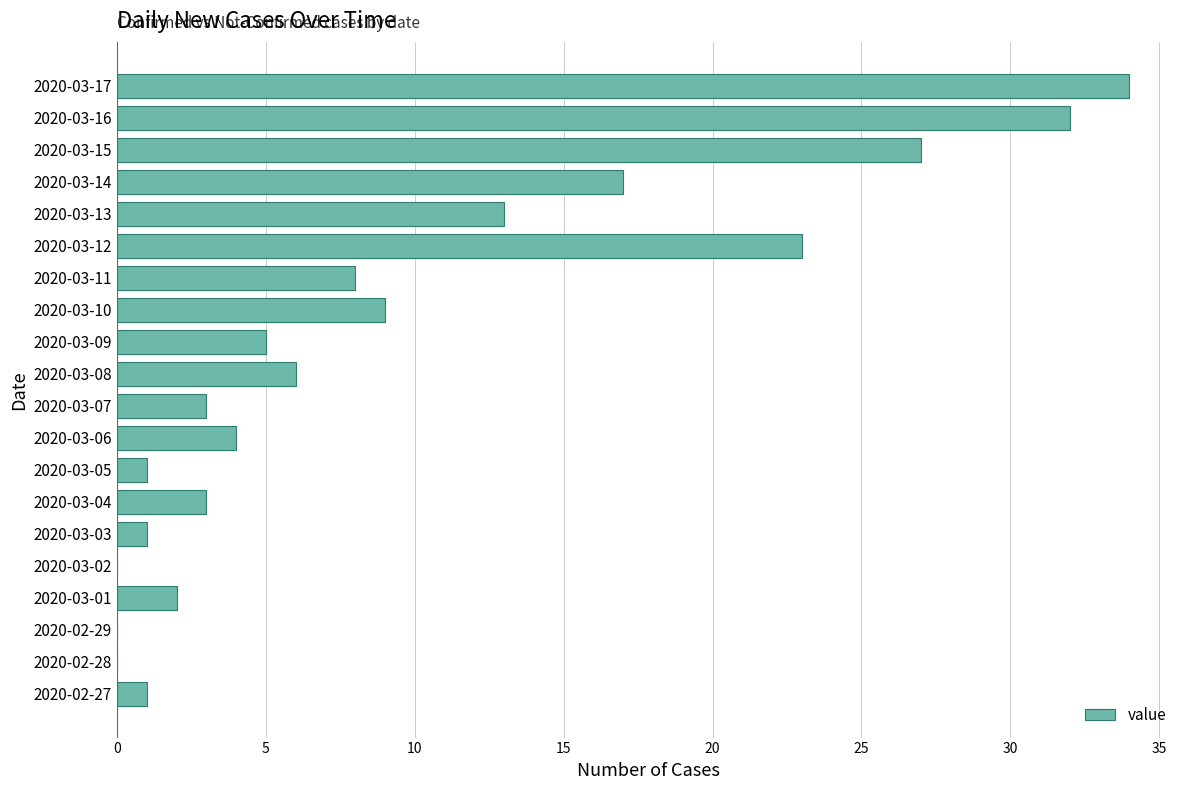

Reading bottom to top, list all the values displayed in this chart.

2020-02-27=1	2020-02-28=0	2020-02-29=0	2020-03-01=2	2020-03-02=0	2020-03-03=1	2020-03-04=3	2020-03-05=1	2020-03-06=4	2020-03-07=3	2020-03-08=6	2020-03-09=5	2020-03-10=9	2020-03-11=8	2020-03-12=23	2020-03-13=13	2020-03-14=17	2020-03-15=27	2020-03-16=32	2020-03-17=34